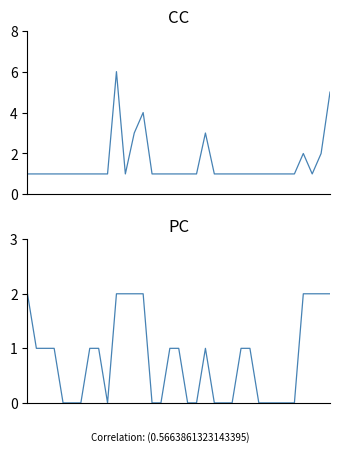

After their last crossing, which series has the higher values: PC or CC?

CC